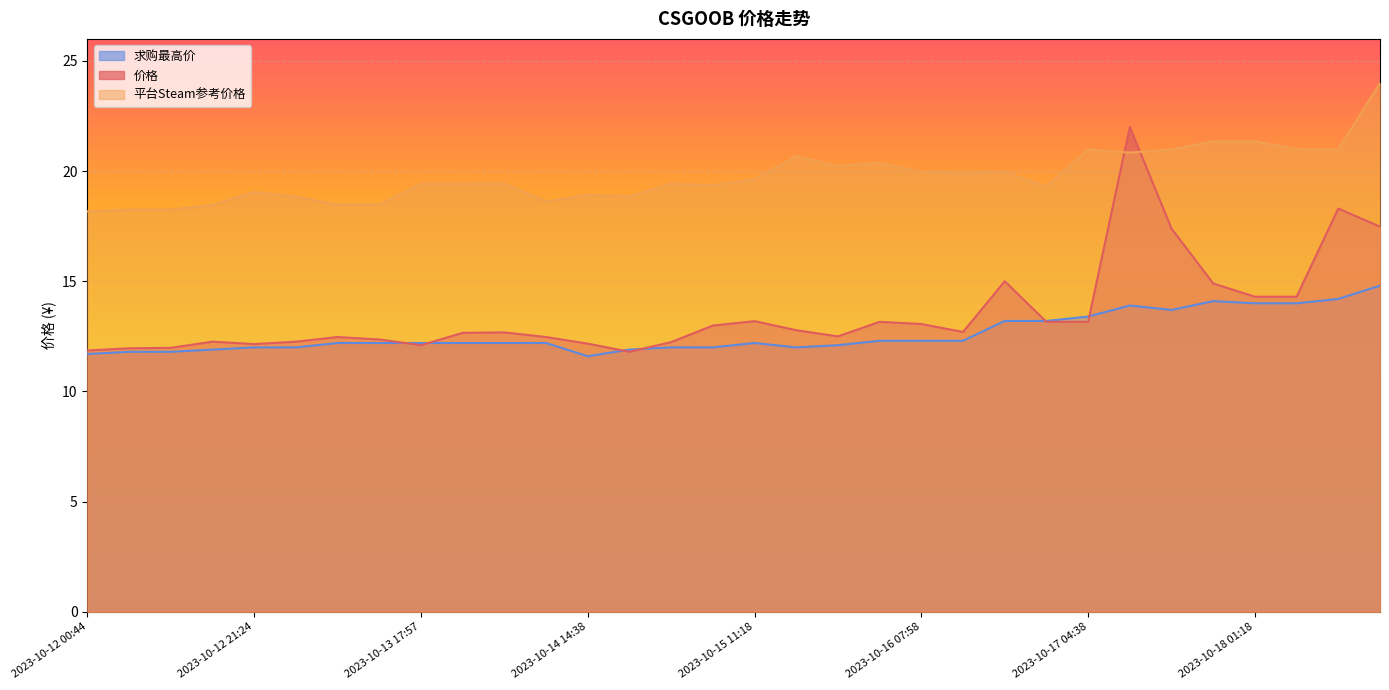

Count the number of data series in this chart.

3